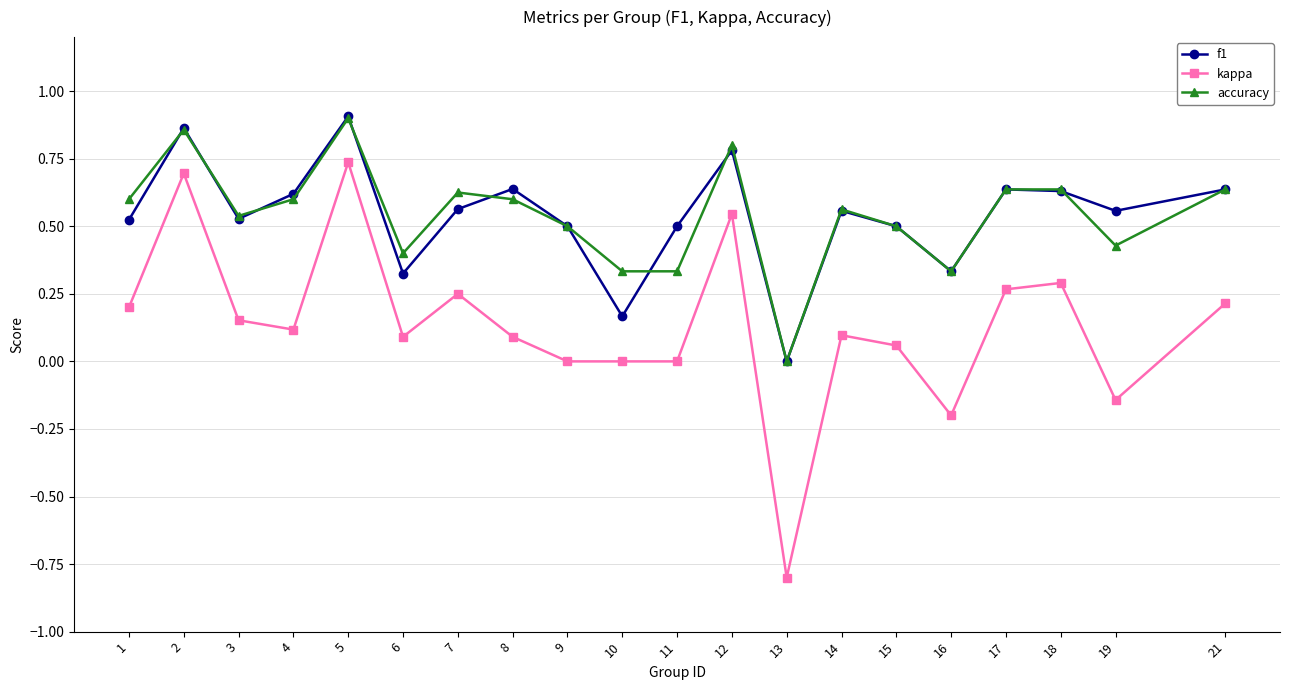

What is the value of the kappa point at the 16th from the left?

-0.2